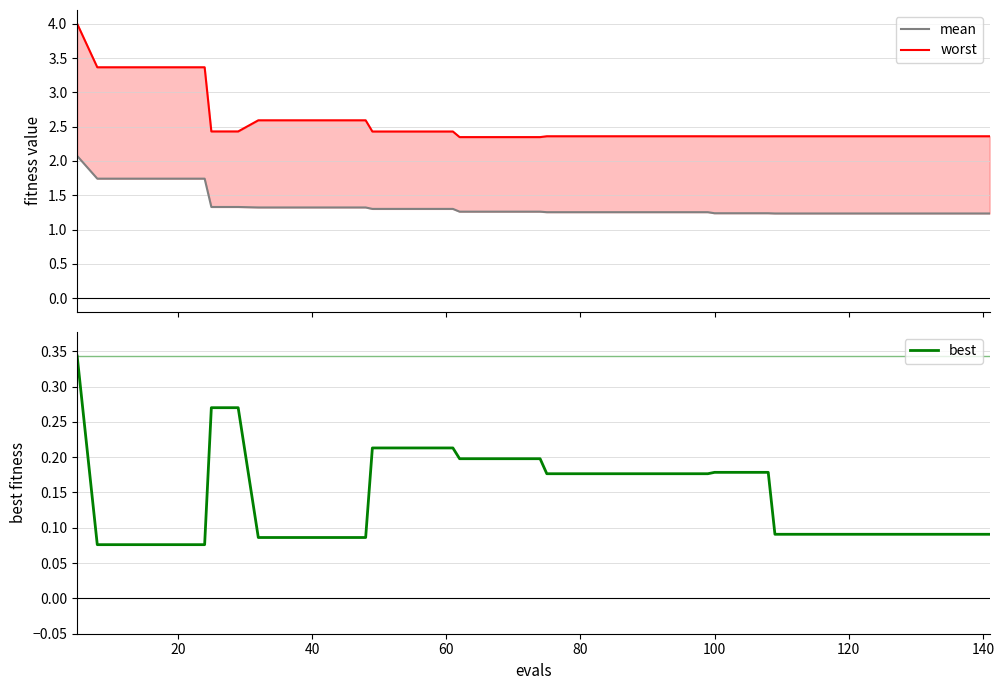

What is the greatest value displayed?

4.0